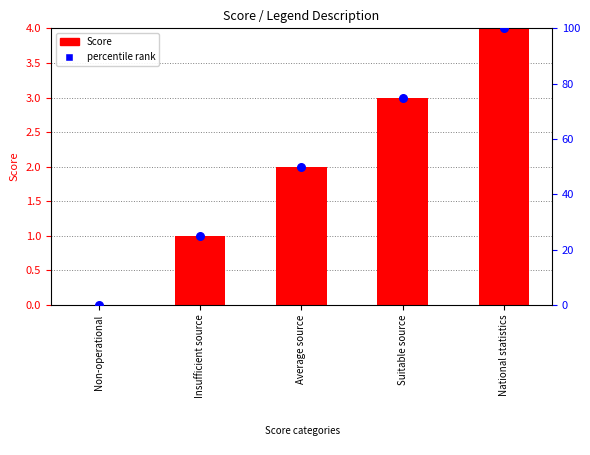

Which series has the widest spread of Y values?

percentile rank